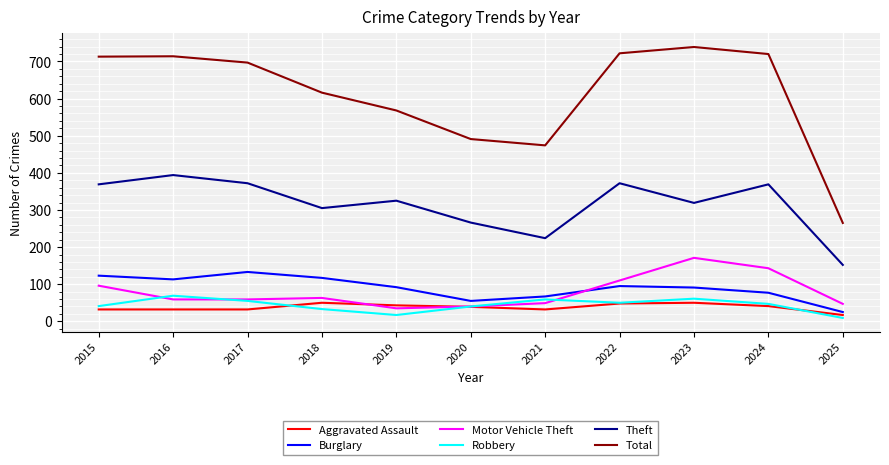

True or false: Aggravated Assault and Robbery cross at least once.

True